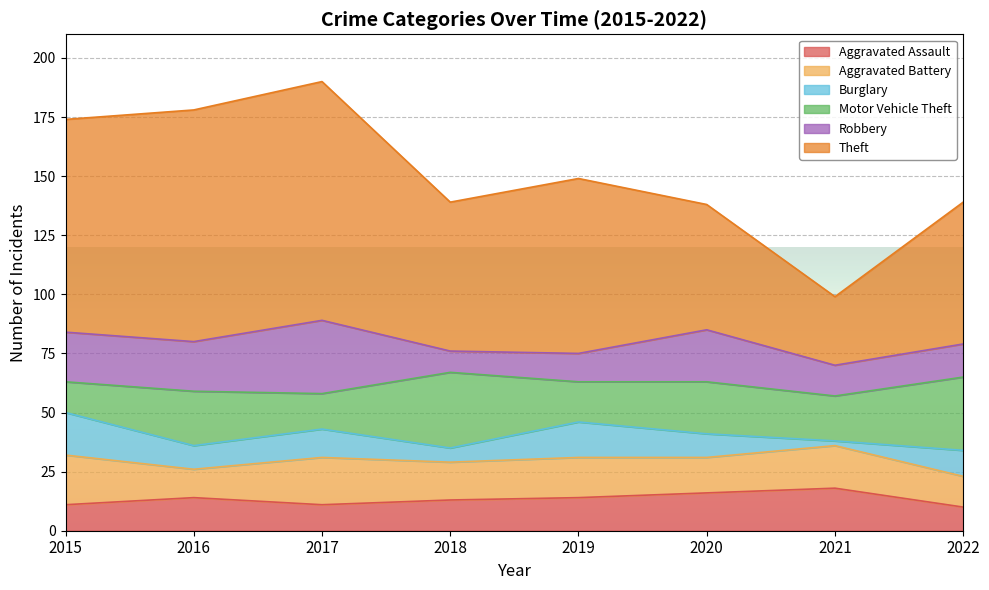

List the series in order of their peak value, highest first.

Theft, Motor Vehicle Theft, Robbery, Aggravated Battery, Aggravated Assault, Burglary